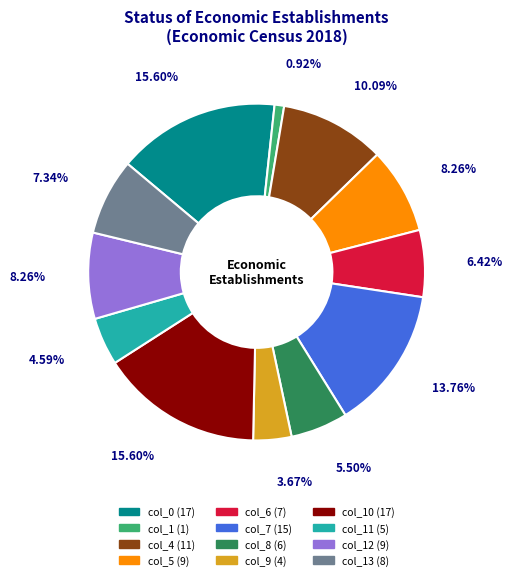

Is there any slice that represents more than half of the pie?

No